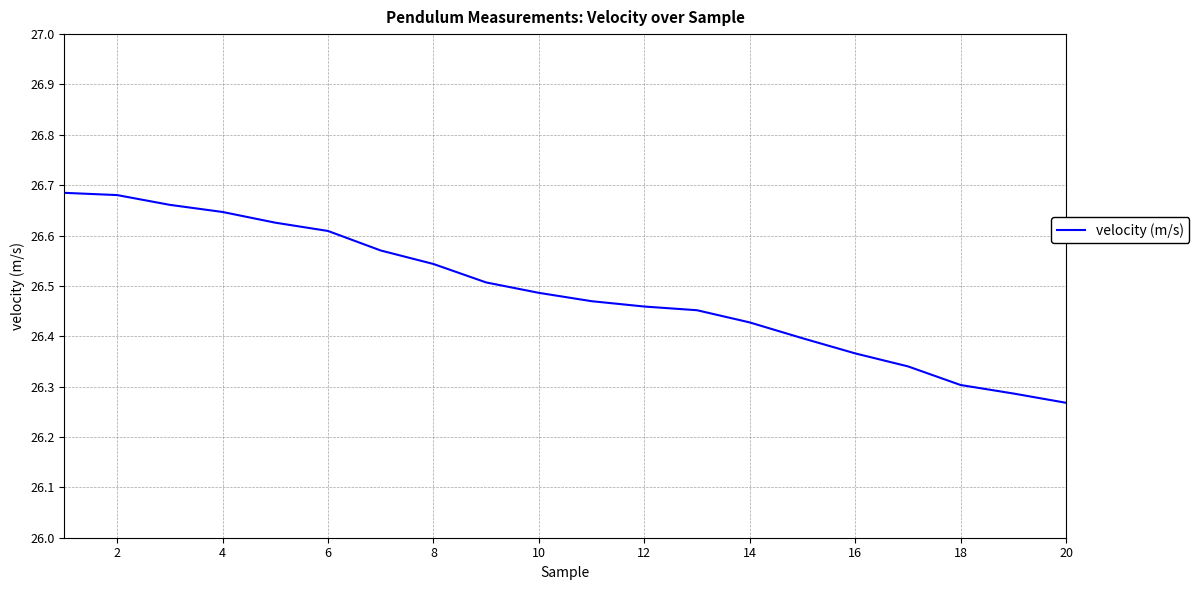

The value at 8 is 39.5. True or false?

False